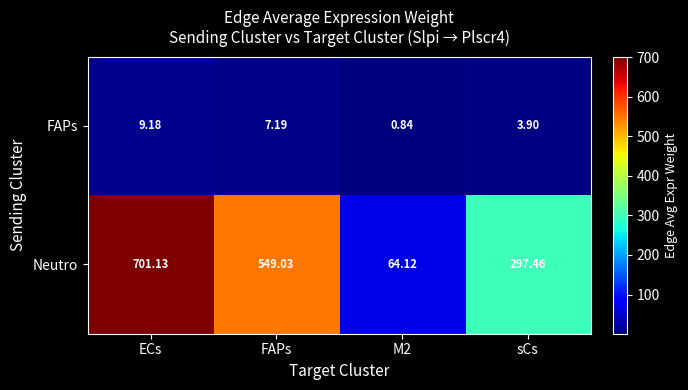

At which label does FAPs reach its peak?

ECs